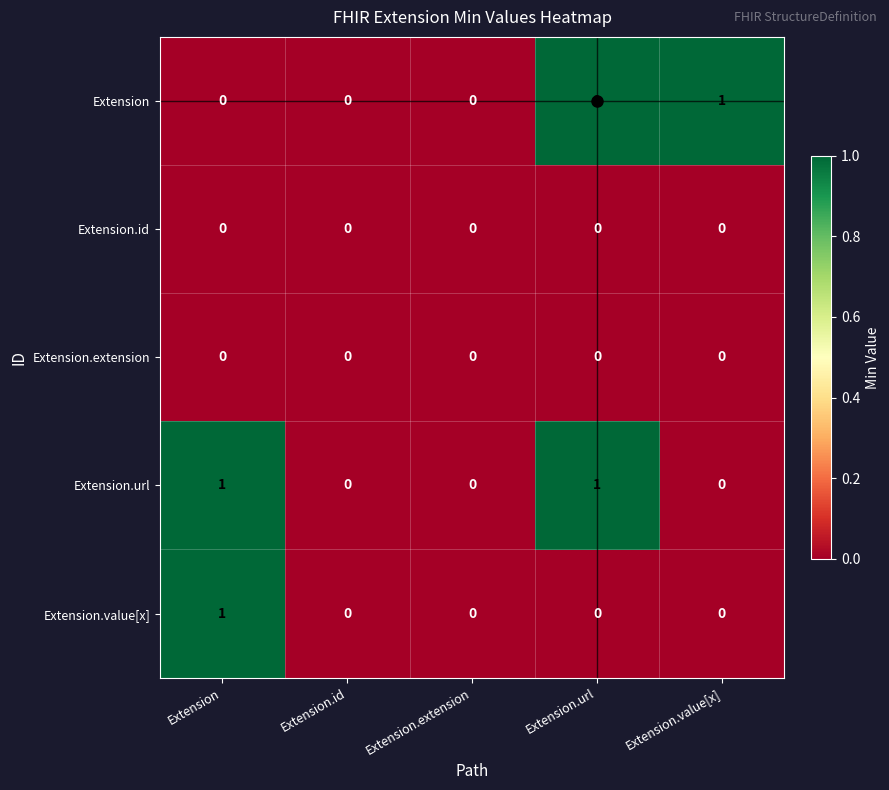

The Extension.extension series shows 0 at Extension.id. True or false?

True